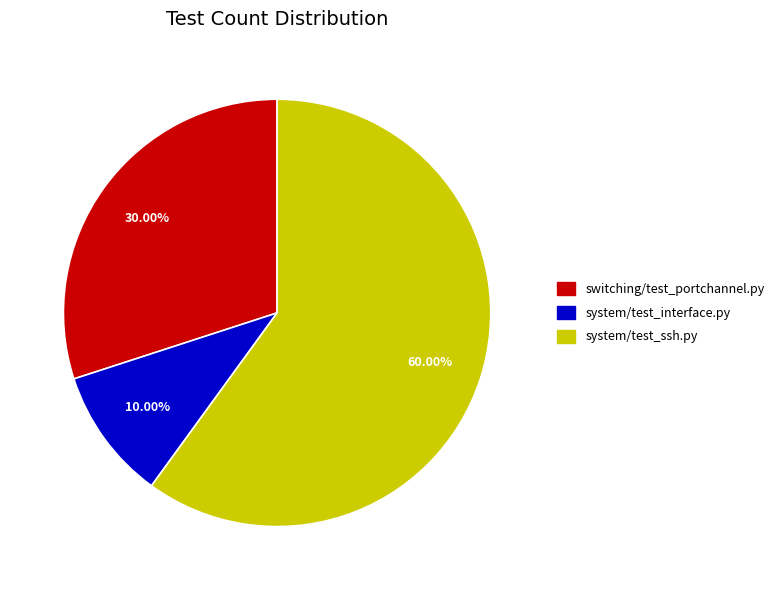

Does switching/test_portchannel.py account for over 50% of the chart?

No